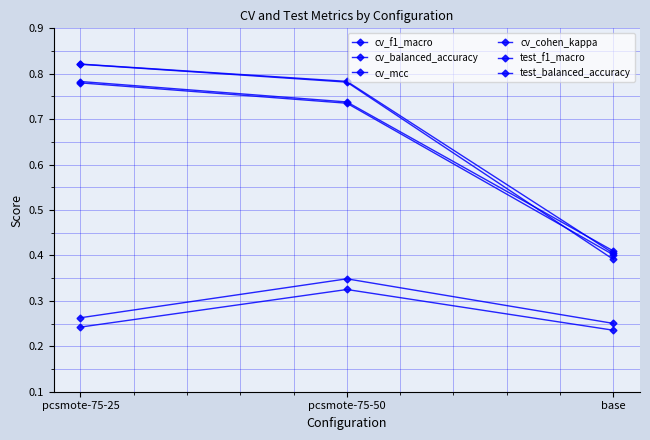

How many lines are shown in the chart?

6